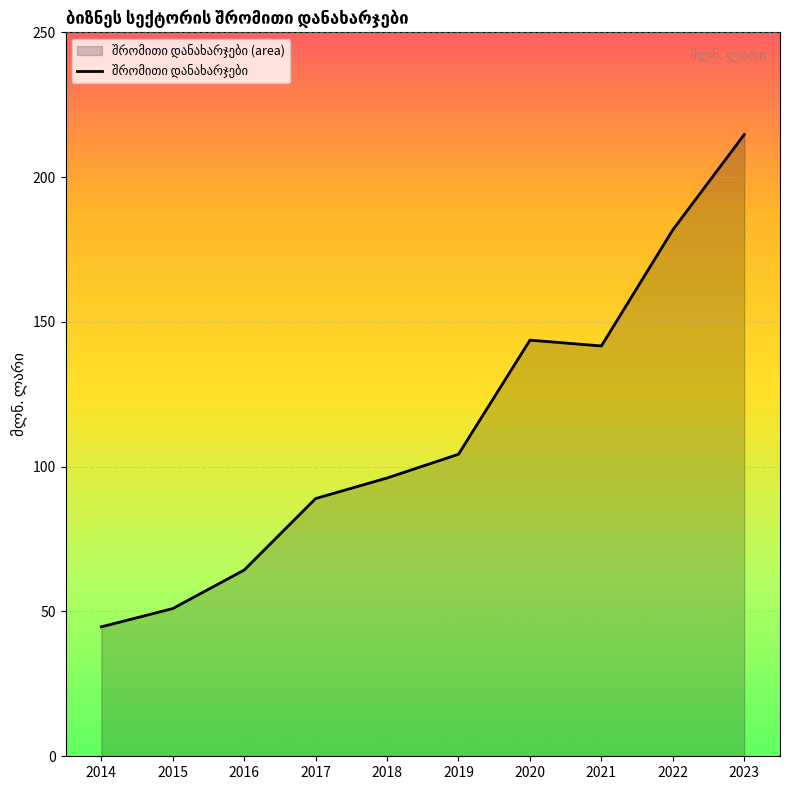

Count the number of values greater than 104.

5